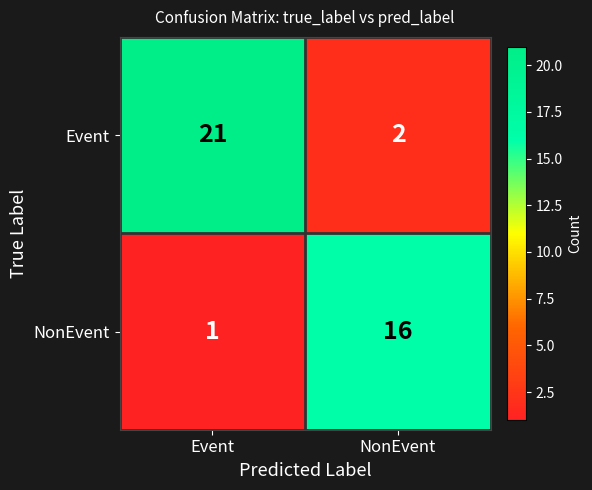

What is the total value across all series at Event?

22